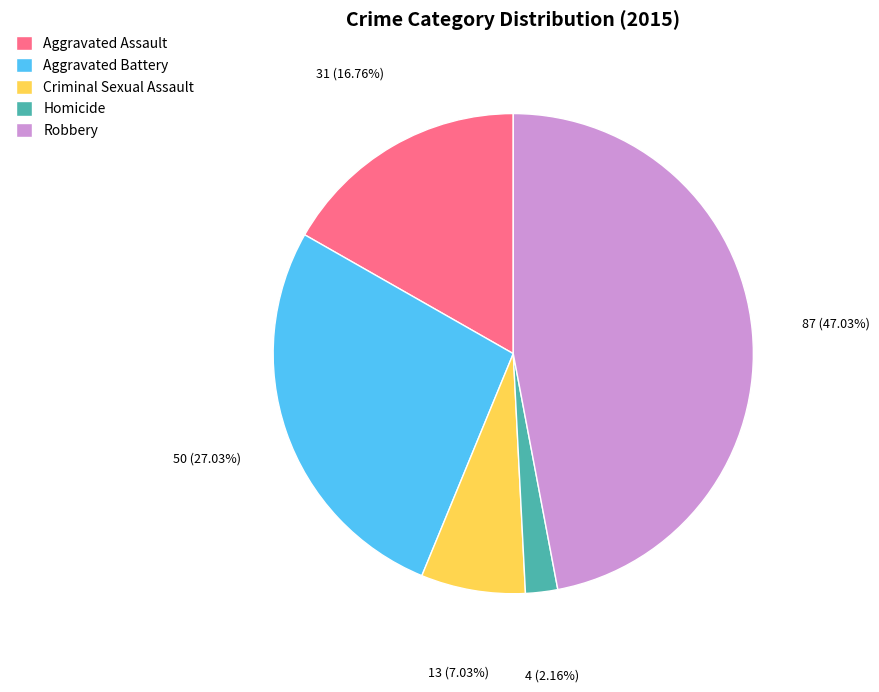

To the nearest percent, what is the difference between the Aggravated Assault and Homicide slice percentages?

15%